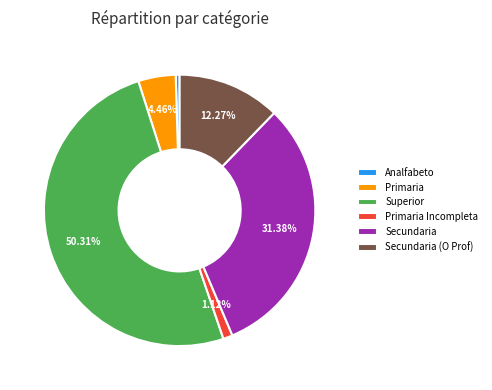

How many segments does this pie chart have?

6